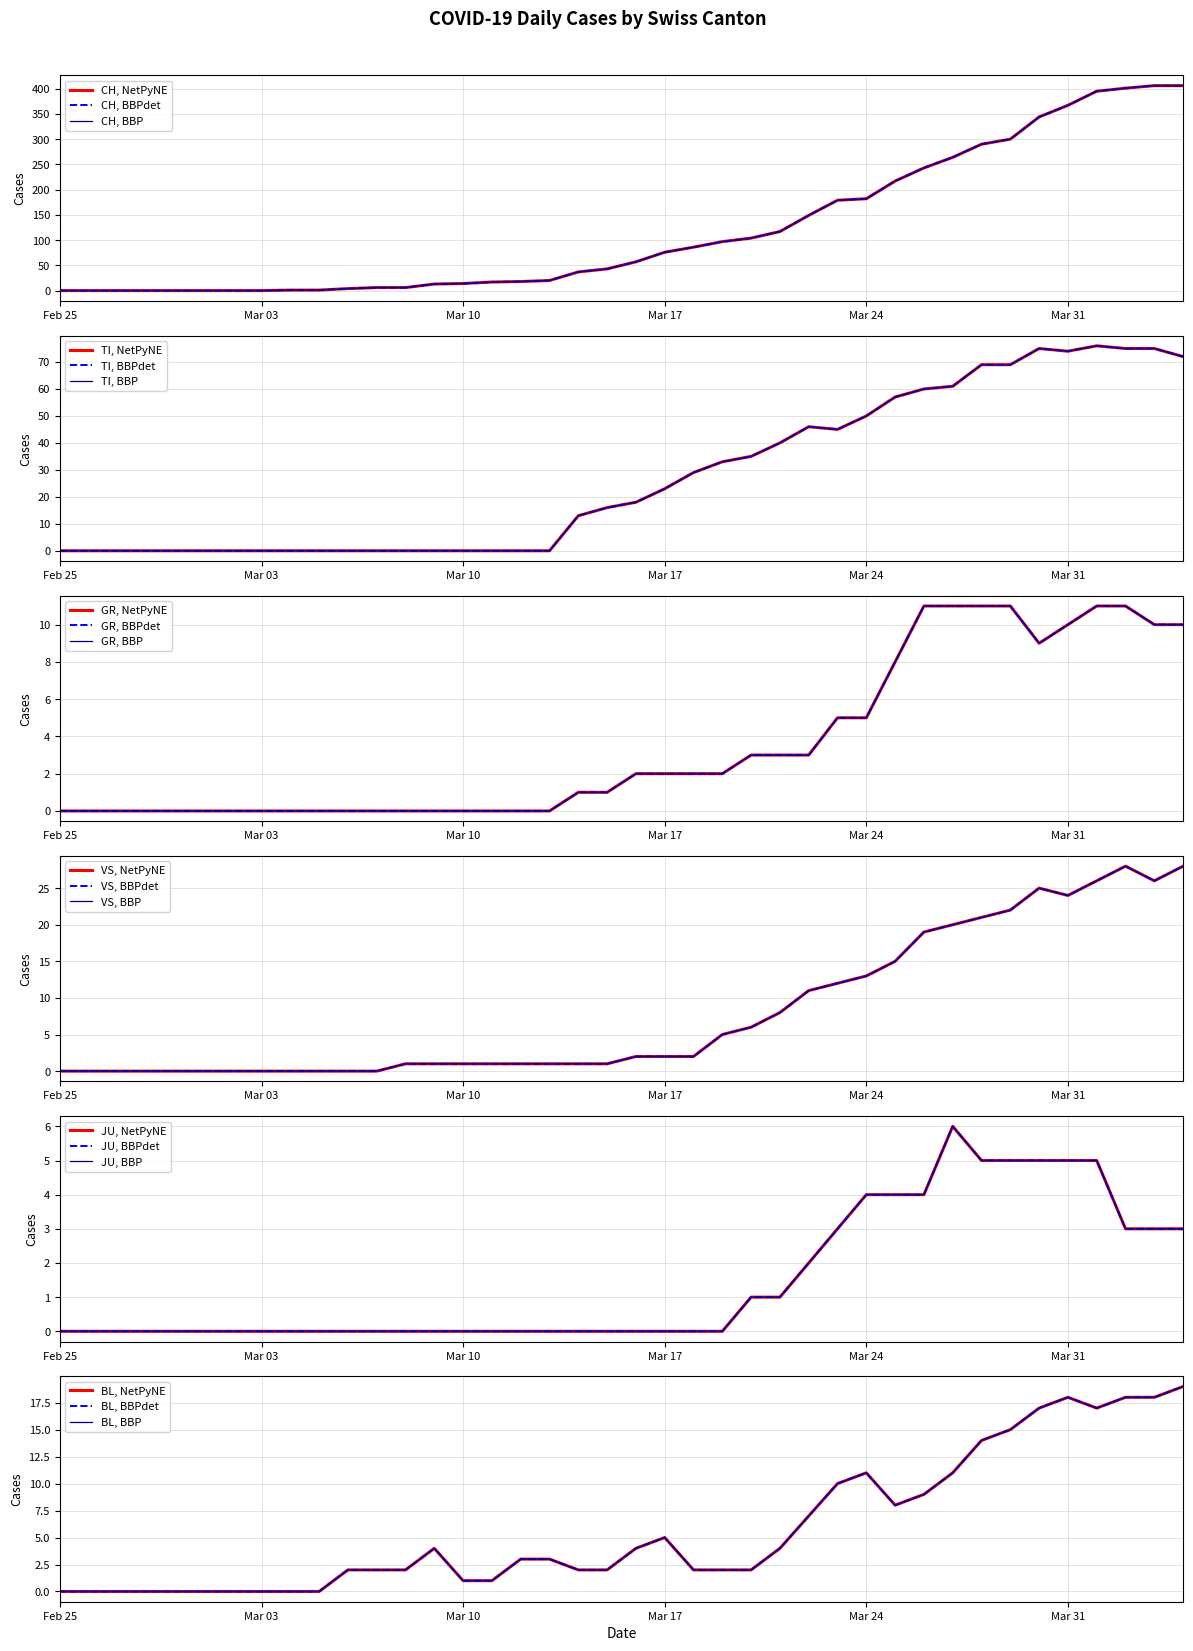

True or false: VS and TI intersect in this chart.

True